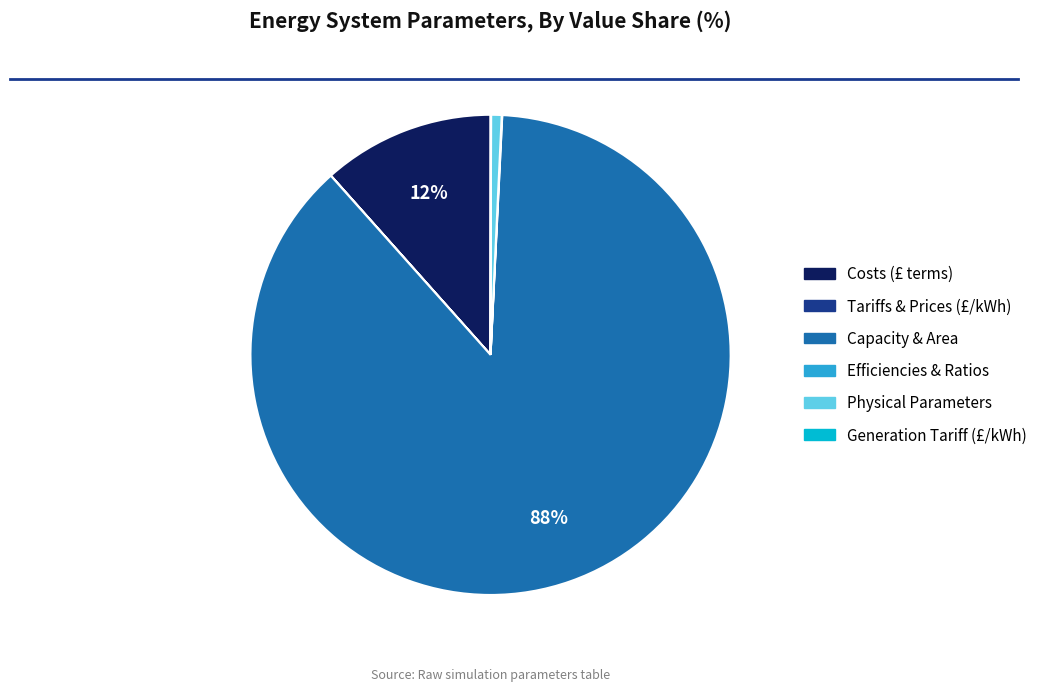

To the nearest percent, what is the average slice percentage?

17%